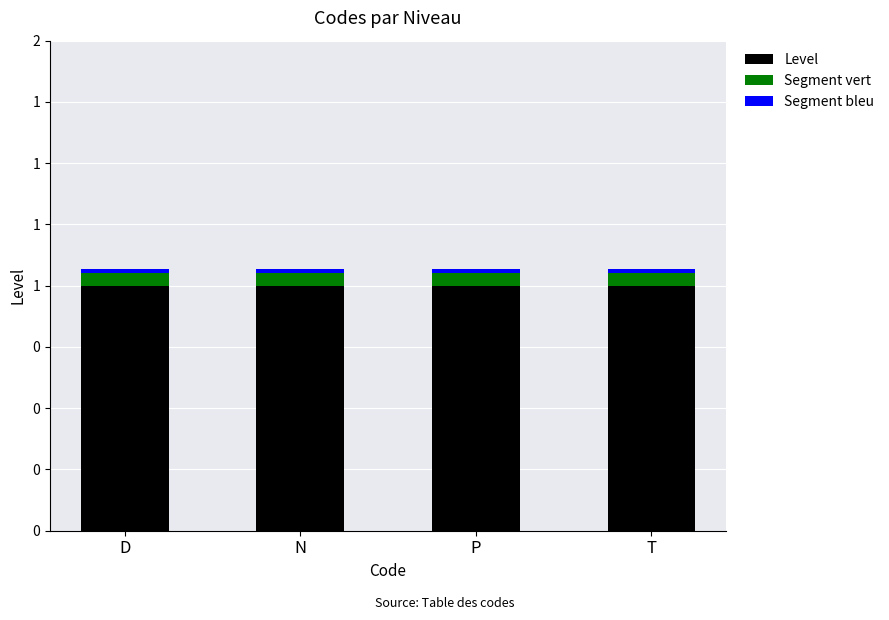

What is the label of the 1st bar from the right?

T